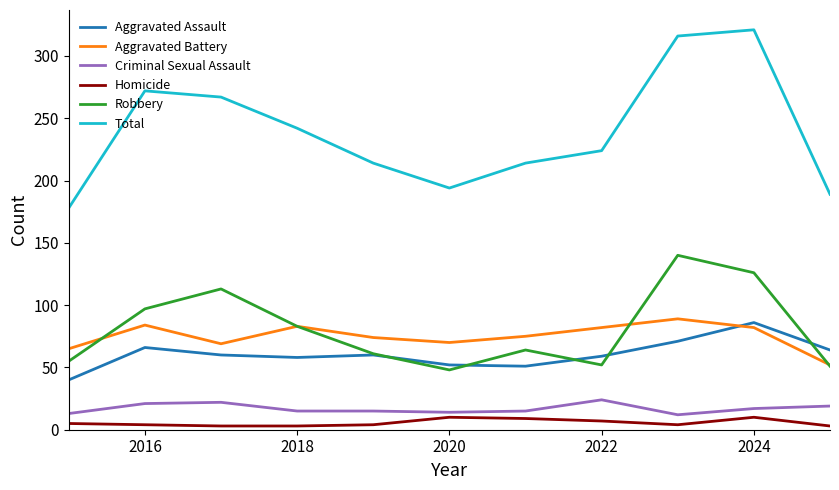

What is the minimum value for Robbery?

48